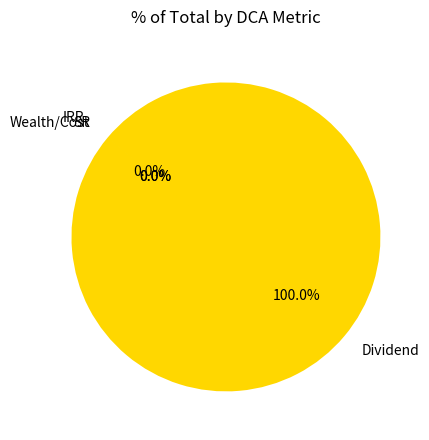

Which slice is the smallest?

IRR